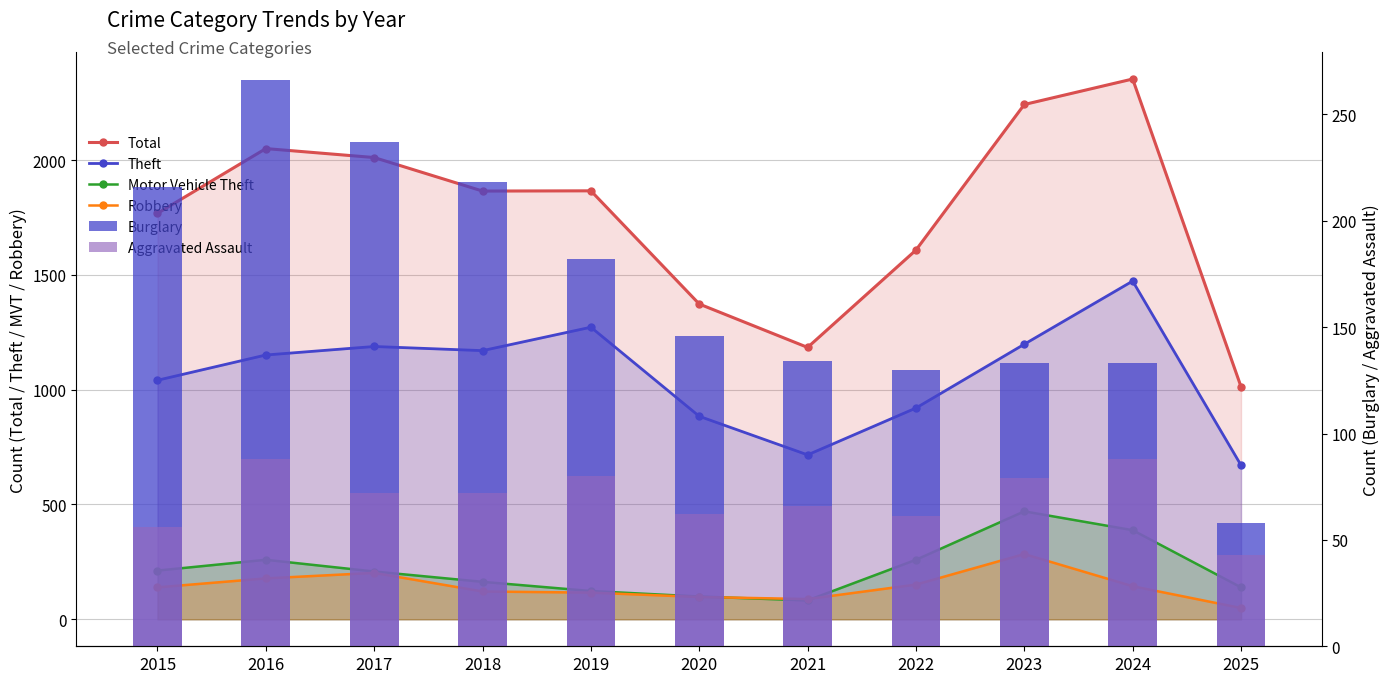

Where is Burglary nearest to the value 162?

2020